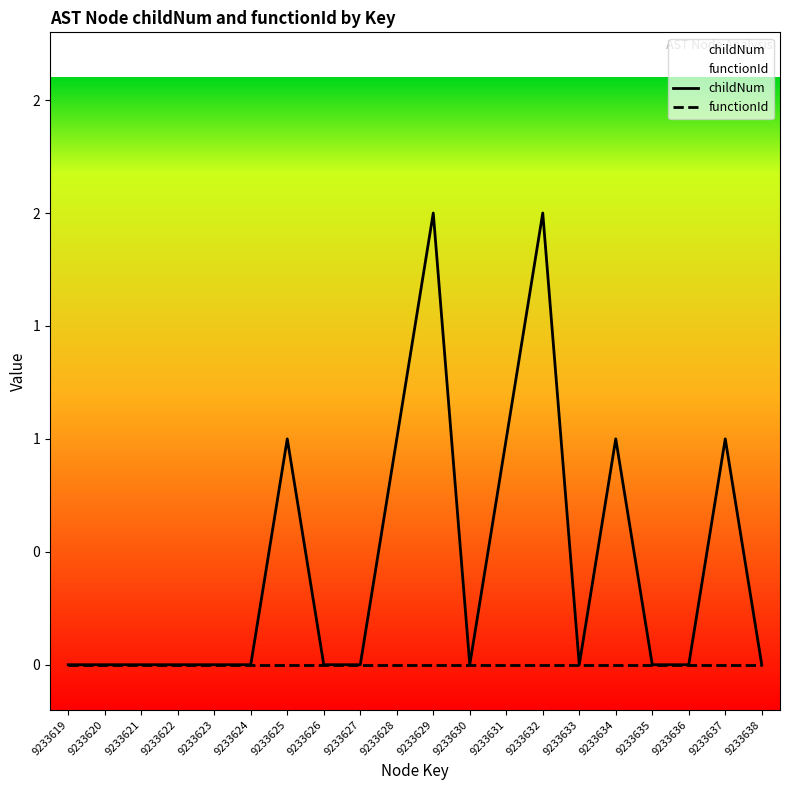

Which has a higher value, 9233638 or 9233623?

9233638